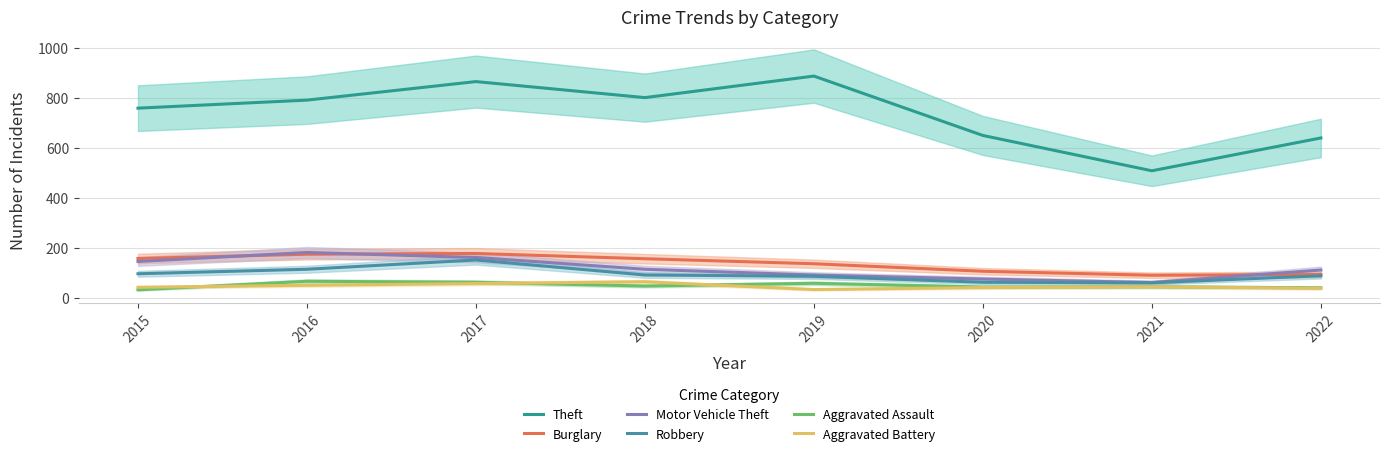

True or false: Motor Vehicle Theft has more than 1 points higher than both neighbors.

False